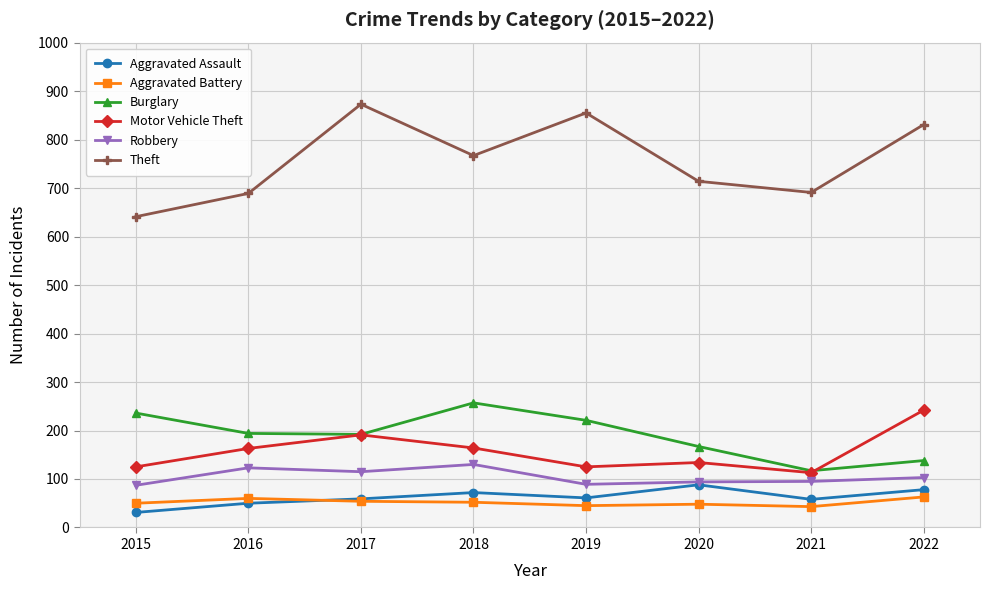

True or false: Motor Vehicle Theft and Theft cross at least once.

False